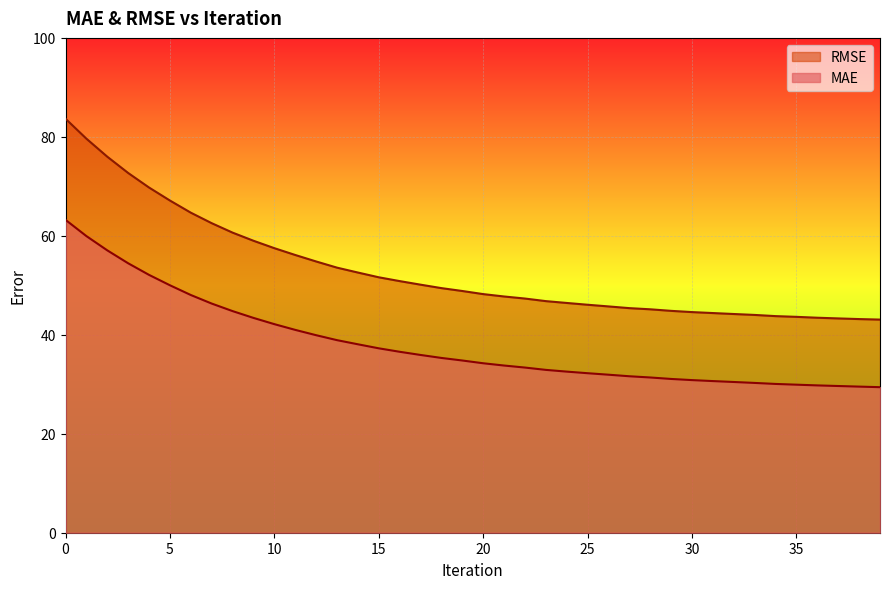

True or false: MAE has more than 1 points higher than both neighbors.

False